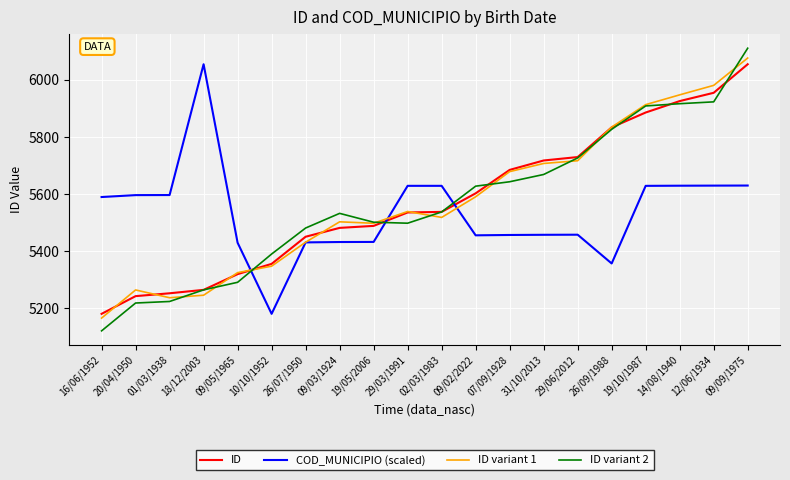

Which category has the lowest value across all series?

16/06/1952